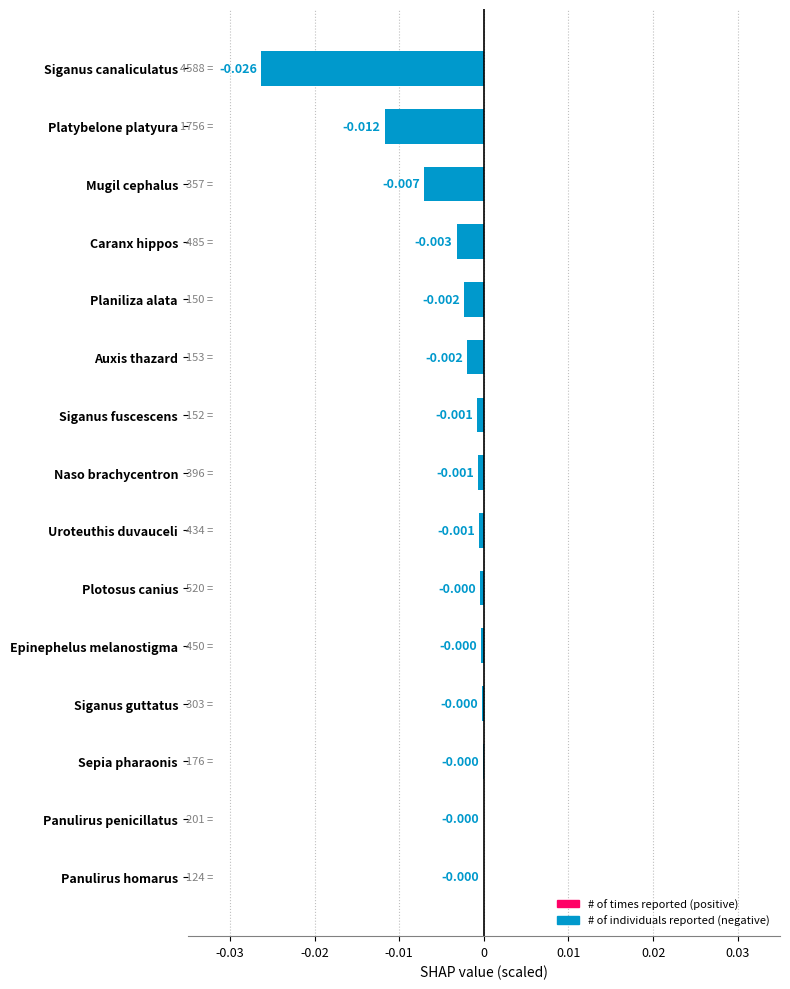

Between Plotosus canius and Planiliza alata, which is larger?

Plotosus canius